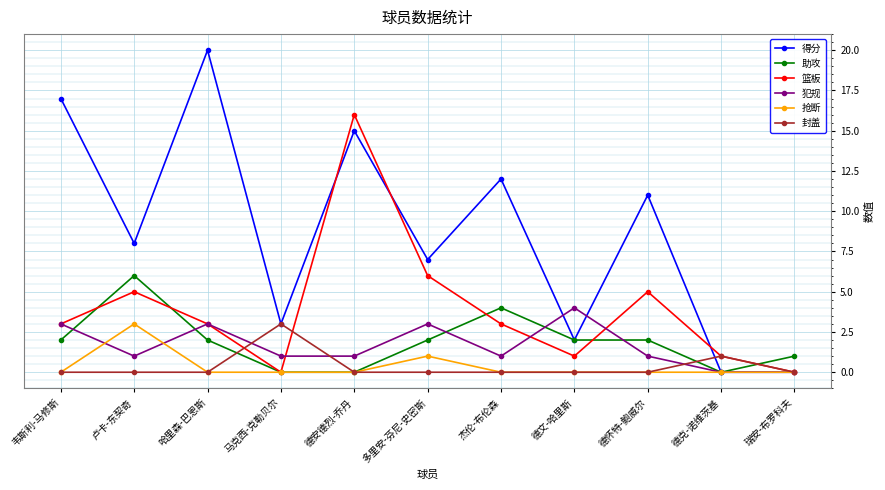

What position from the left is 德安德烈-乔丹?

5